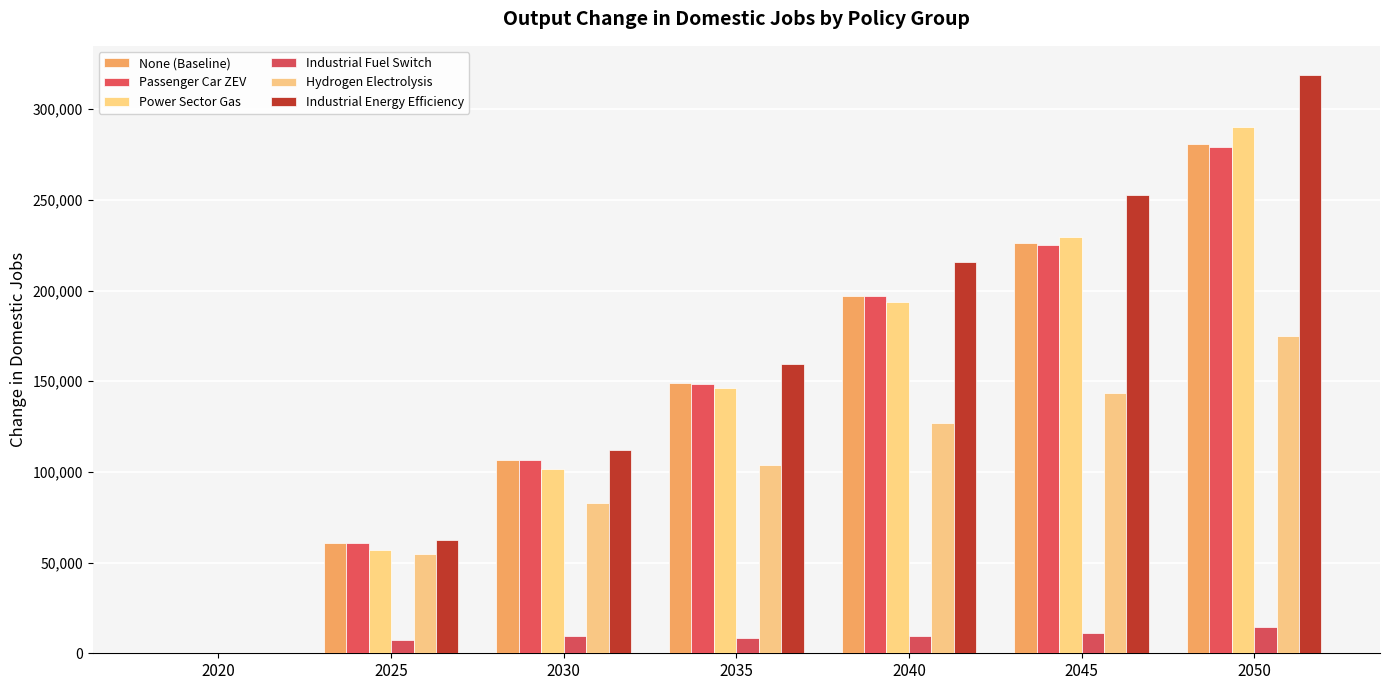

Which category has the lowest value in the Industrial Fuel Switch series?

2020